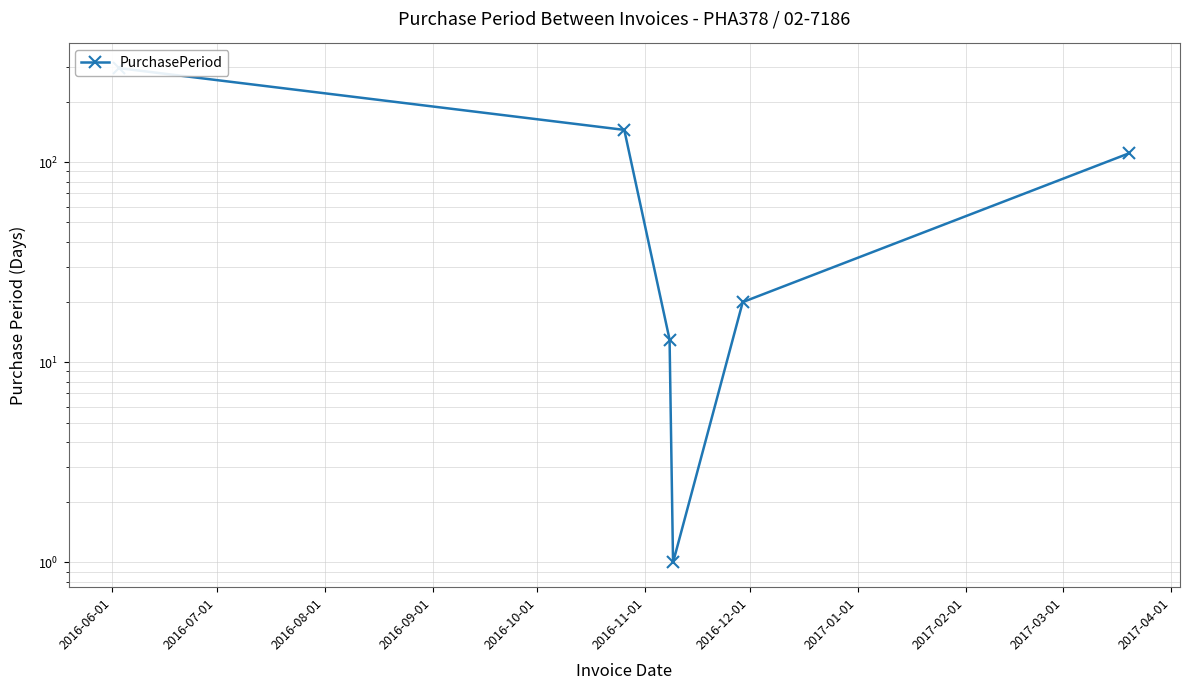

What is the difference between the maximum and minimum values?

294